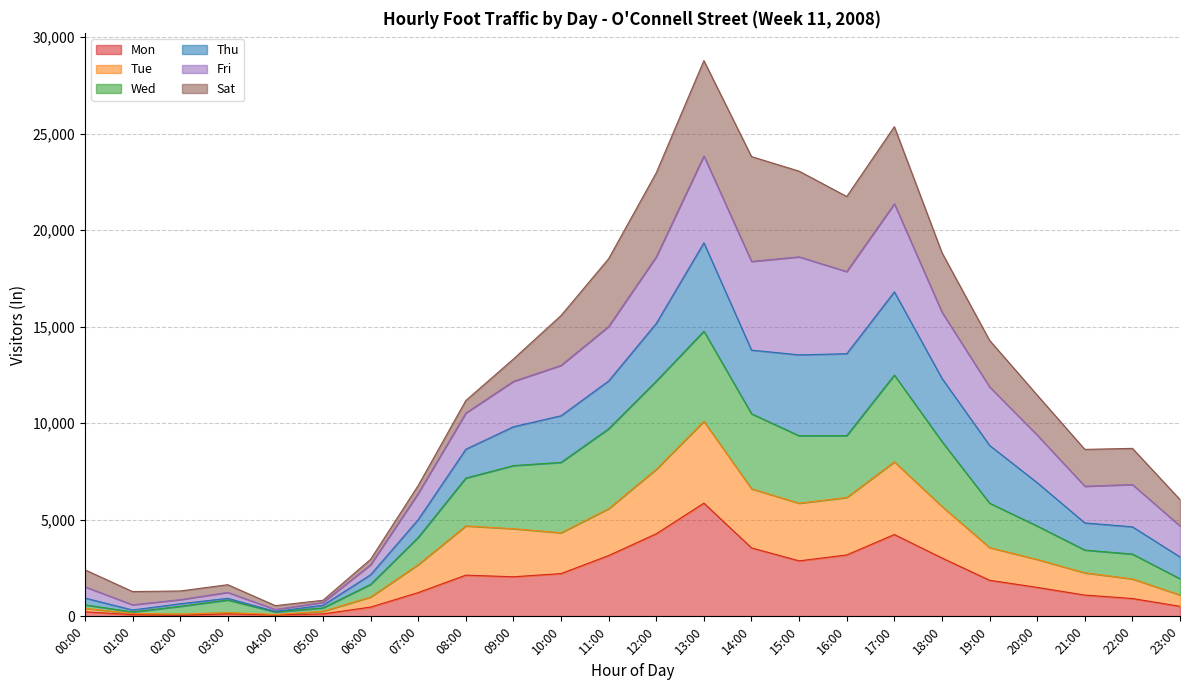

True or false: Mon has a value of 327 at 00:00.

False